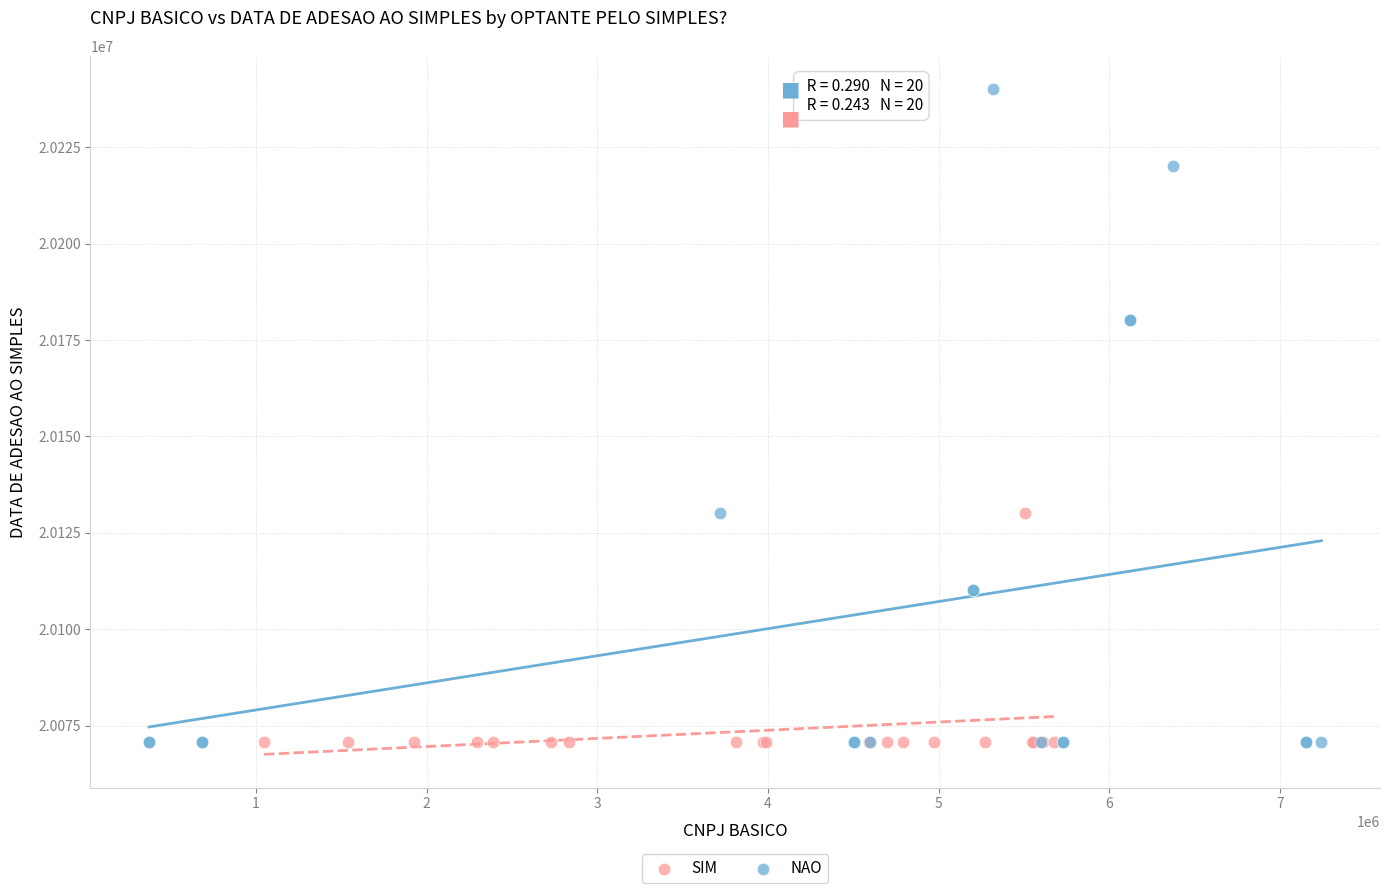

Which series reaches the maximum Y coordinate?

SIM